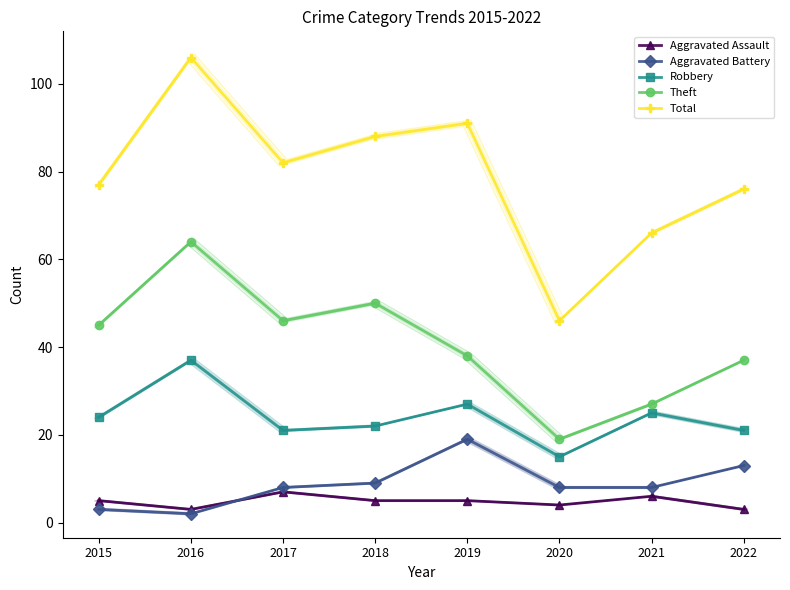

Which series has the largest range (max minus min)?

Total